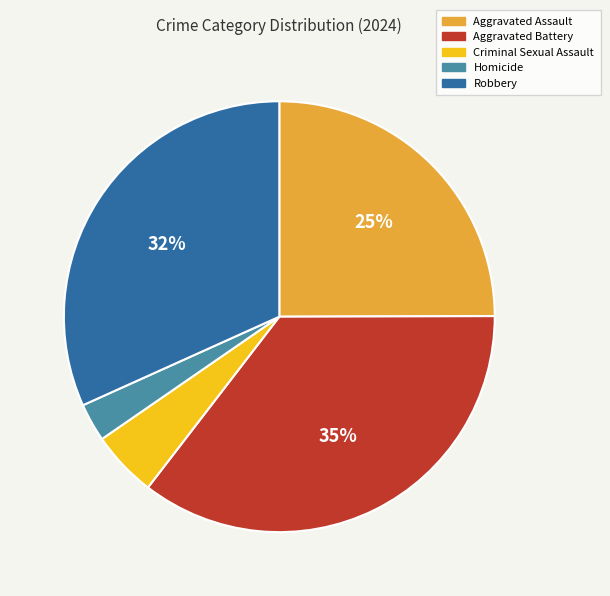

Which has a higher value, Criminal Sexual Assault or Homicide?

Criminal Sexual Assault